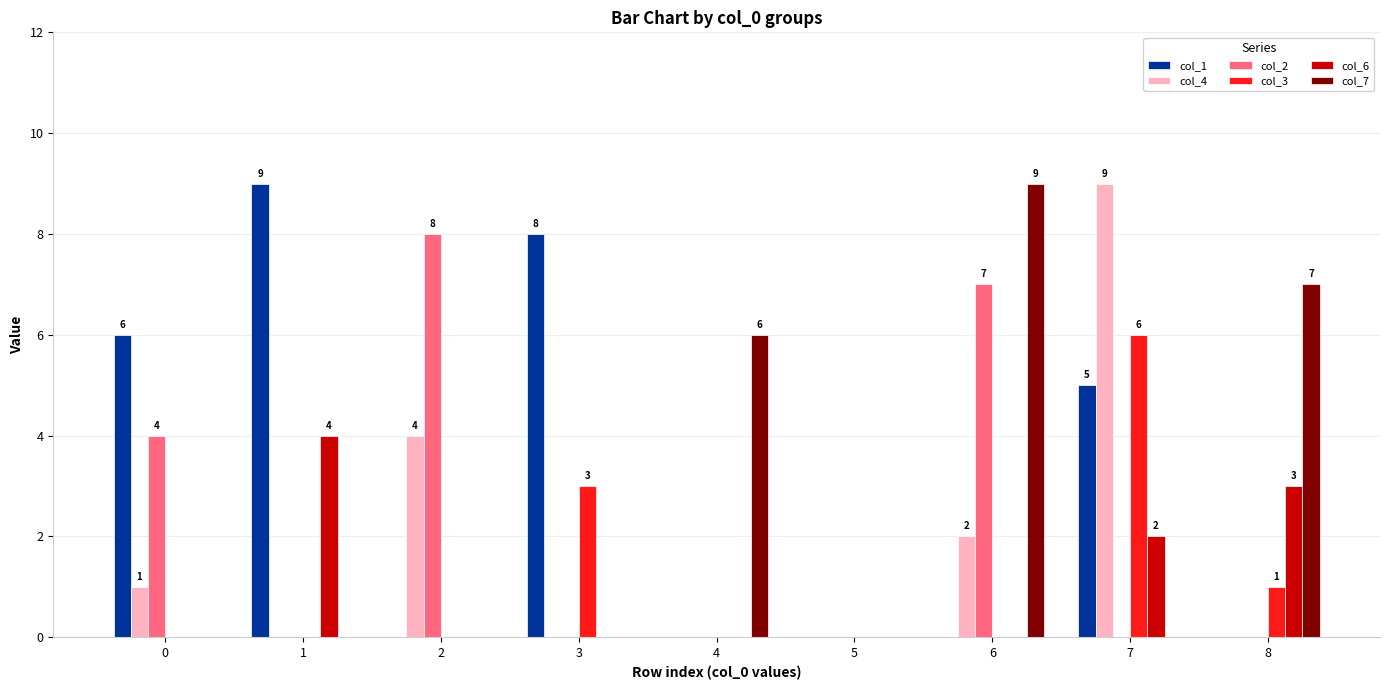

True or false: col_7 has a value of 9 at 6.

True